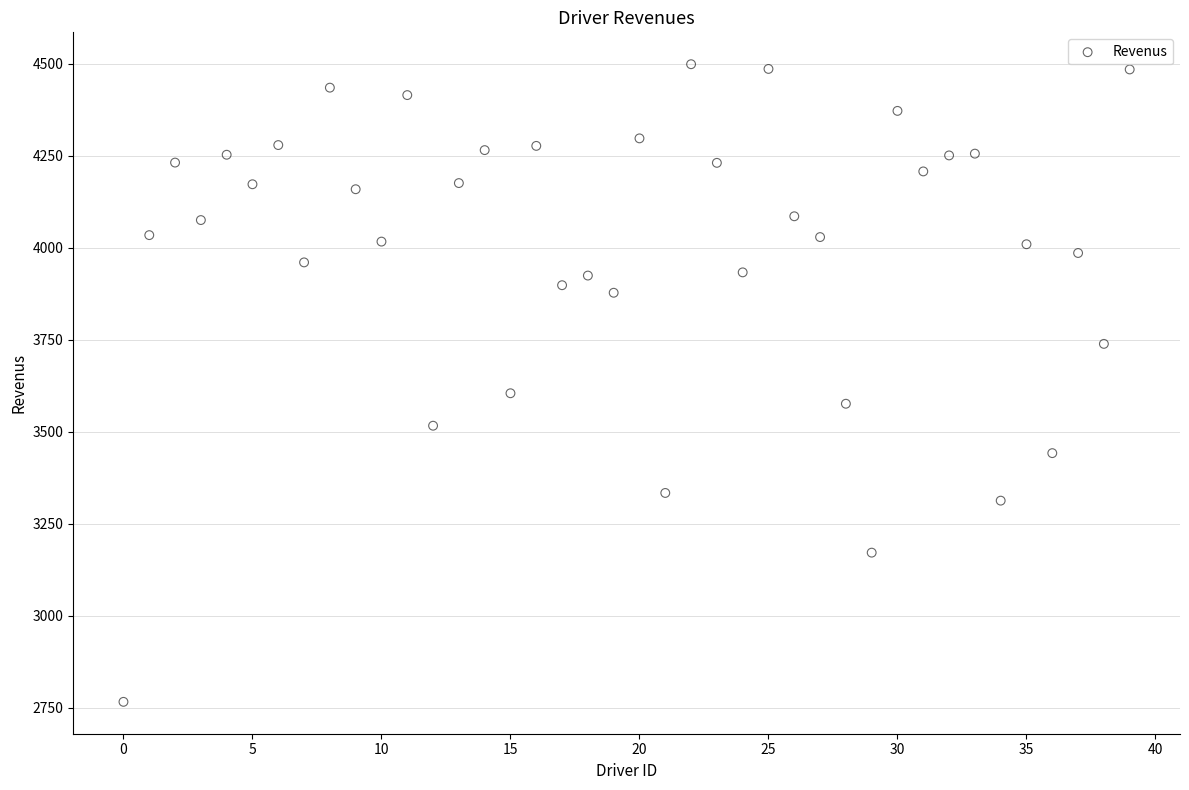

What is the range of Y values (max minus min)?

1732.6